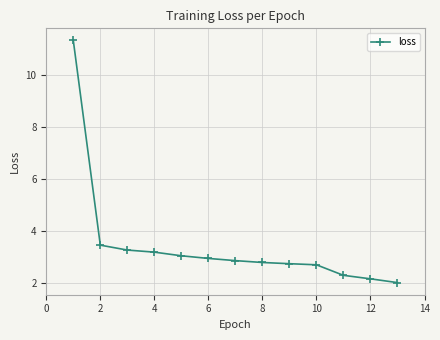

What is the value of the 8th point from the left?

2.8